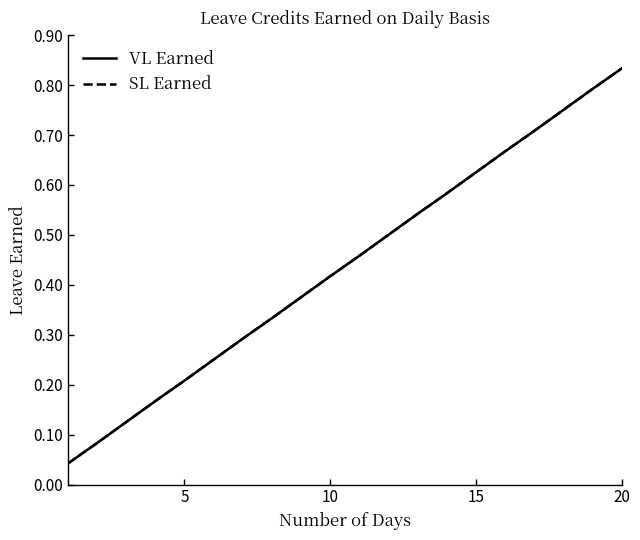

Does the chart display data point markers on the line(s)?

No